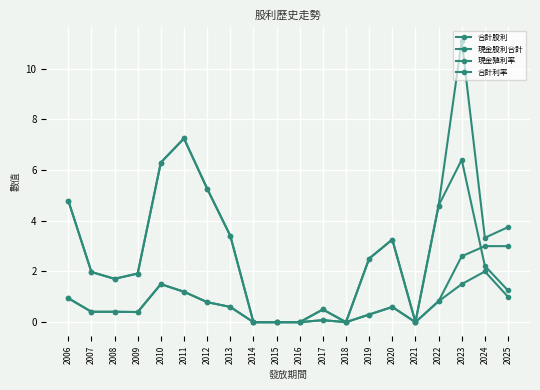

Reading right to left, extract all data points from this chart.

合計股利: 2025=3.0	2024=3.0	2023=2.6	2022=0.8	2021=0.0	2020=0.6	2019=0.3	2018=0.0	2017=0.1	2016=0.0	2015=0.0	2014=0.0	2013=0.6	2012=0.8	2011=1.2	2010=1.5	2009=0.4	2008=0.4	2007=0.4	2006=0.9
現金股利合計: 2025=1.0	2024=2.0	2023=1.5	2022=0.8	2021=0.0	2020=0.6	2019=0.3	2018=0.0	2017=0.1	2016=0.0	2015=0.0	2014=0.0	2013=0.6	2012=0.8	2011=1.2	2010=1.5	2009=0.4	2008=0.4	2007=0.4	2006=0.9
現金殖利率: 2025=1.2	2024=2.2	2023=6.4	2022=4.6	2021=0.0	2020=3.3	2019=2.5	2018=0.0	2017=0.5	2016=0.0	2015=0.0	2014=0.0	2013=3.4	2012=5.3	2011=7.2	2010=6.3	2009=1.9	2008=1.7	2007=2.0	2006=4.8
合計利率: 2025=3.8	2024=3.3	2023=11.1	2022=4.6	2021=0.0	2020=3.3	2019=2.5	2018=0.0	2017=0.5	2016=0.0	2015=0.0	2014=0.0	2013=3.4	2012=5.3	2011=7.2	2010=6.3	2009=1.9	2008=1.7	2007=2.0	2006=4.8